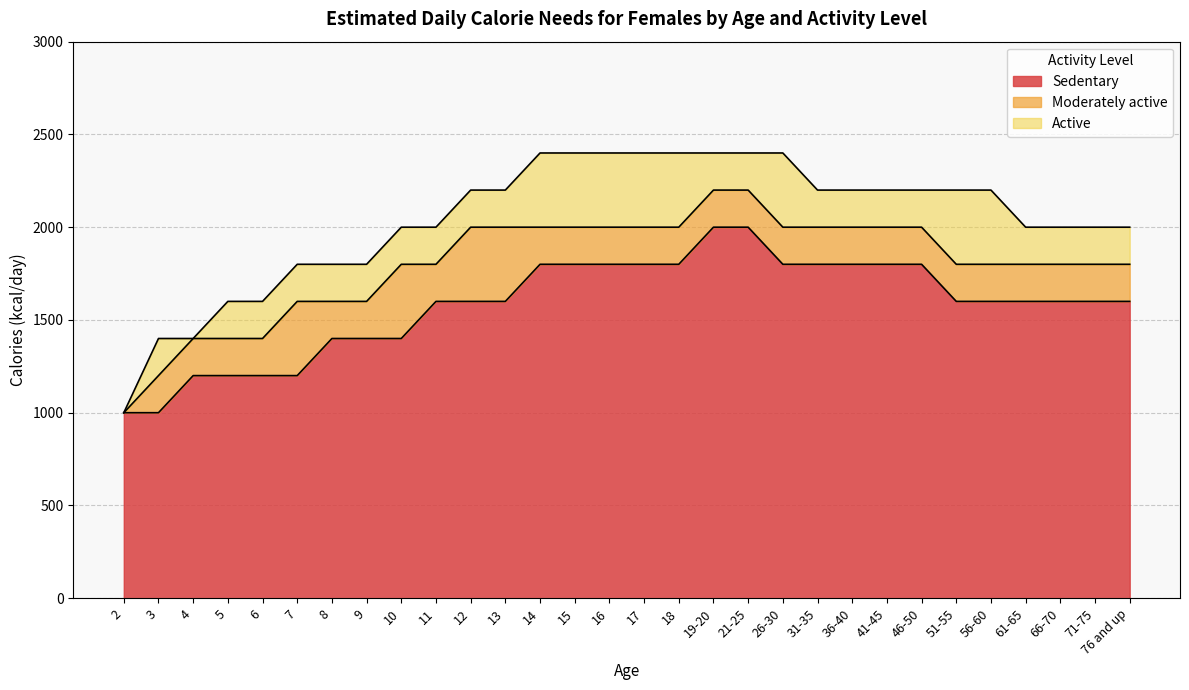

True or false: Moderately active and Active cross at least once.

False